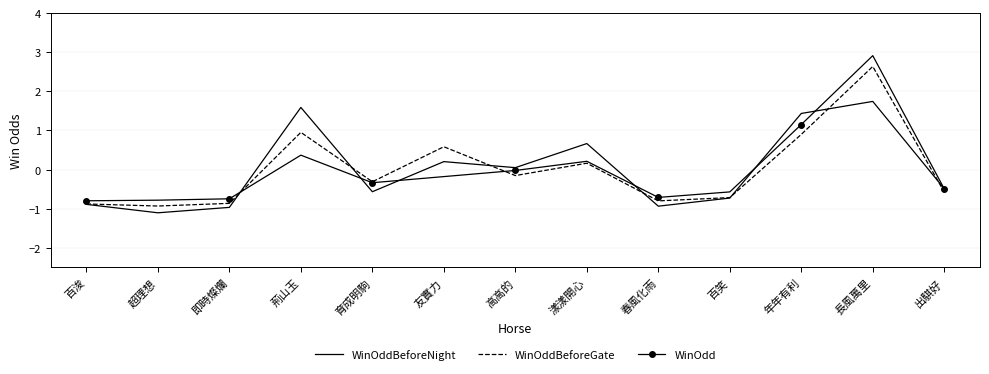

True or false: WinOddBeforeGate and WinOddBeforeNight cross at least once.

True